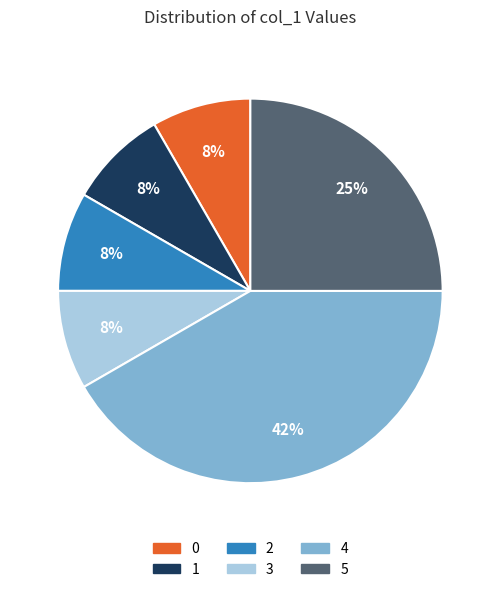

Approximately how many times larger is the value at 2 compared to 5?

0.3